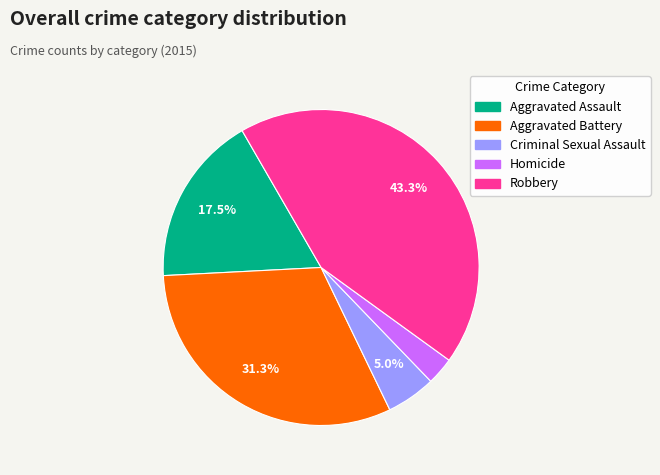

Is there a majority slice in this chart?

No